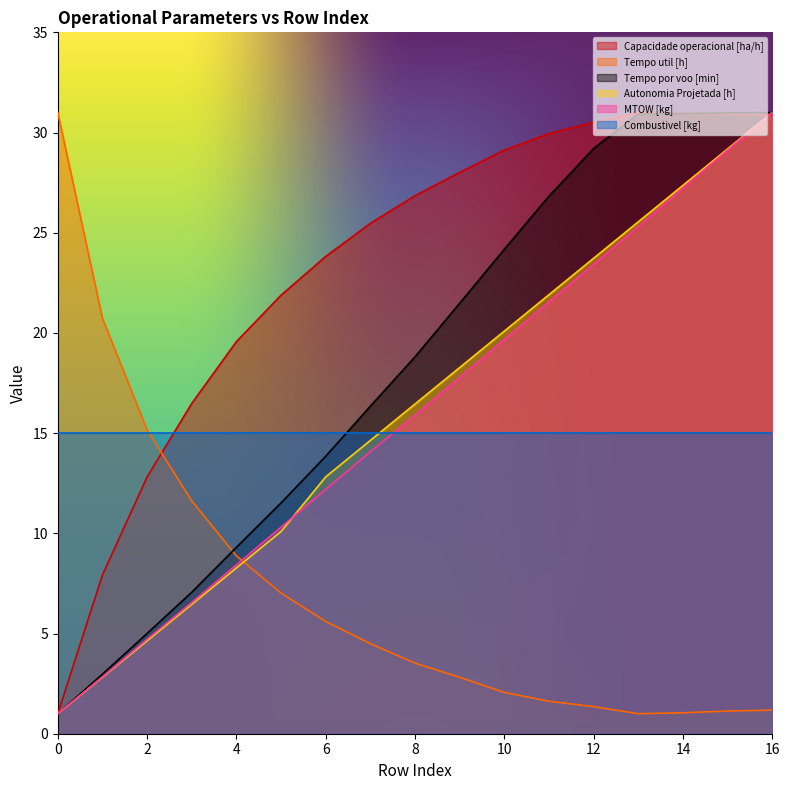

Which series has the largest total across all categories?

Capacidade operacional [ha/h]